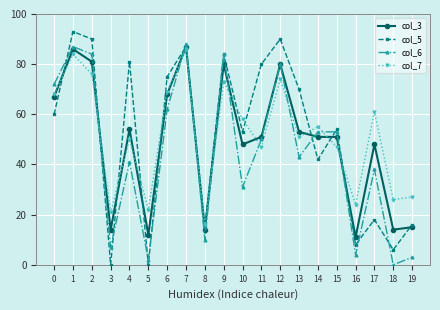

Reading left to right, extract all data points from this chart.

col_3: 0=67	1=86	2=81	3=14	4=54	5=12	6=68	7=87	8=14	9=80	10=48	11=51	12=80	13=53	14=51	15=51	16=11	17=48	18=14	19=15
col_5: 0=60	1=93	2=90	3=0	4=81	5=0	6=75	7=87	8=15	9=84	10=53	11=80	12=90	13=70	14=42	15=54	16=8	17=18	18=6	19=16
col_6: 0=72	1=87	2=84	3=7	4=41	5=2	6=62	7=88	8=10	9=84	10=31	11=50	12=80	13=43	14=53	15=53	16=4	17=38	18=0	19=3
col_7: 0=68	1=84	2=76	3=21	4=50	5=22	6=69	7=86	8=16	9=73	10=58	11=47	12=74	13=51	14=55	15=47	16=24	17=61	18=26	19=27